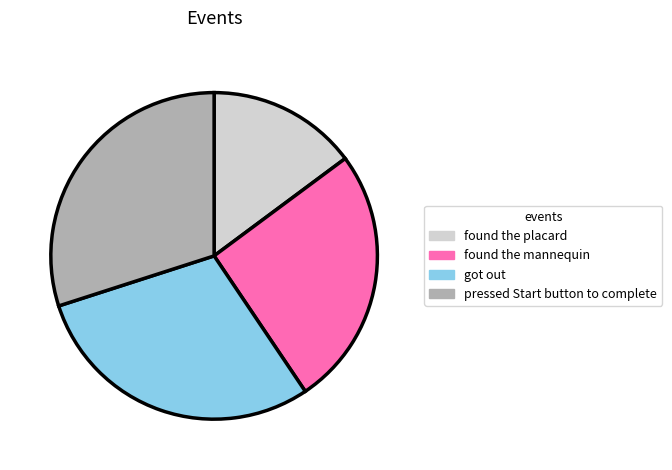

Between found the placard and got out, which is larger?

got out